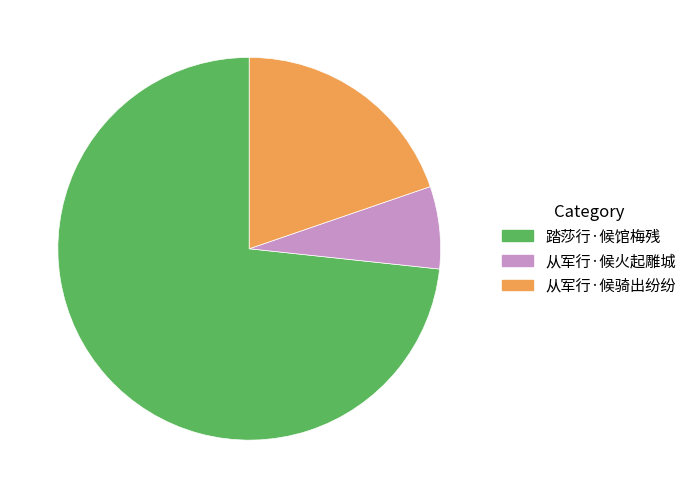

Count the number of slices in the pie.

3